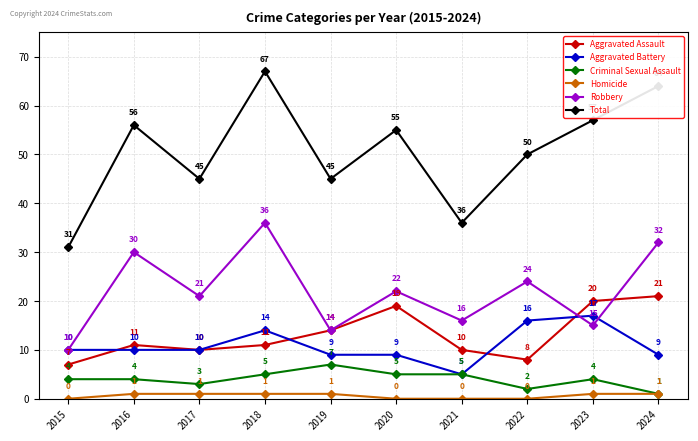

True or false: Homicide and Aggravated Assault cross at least once.

False